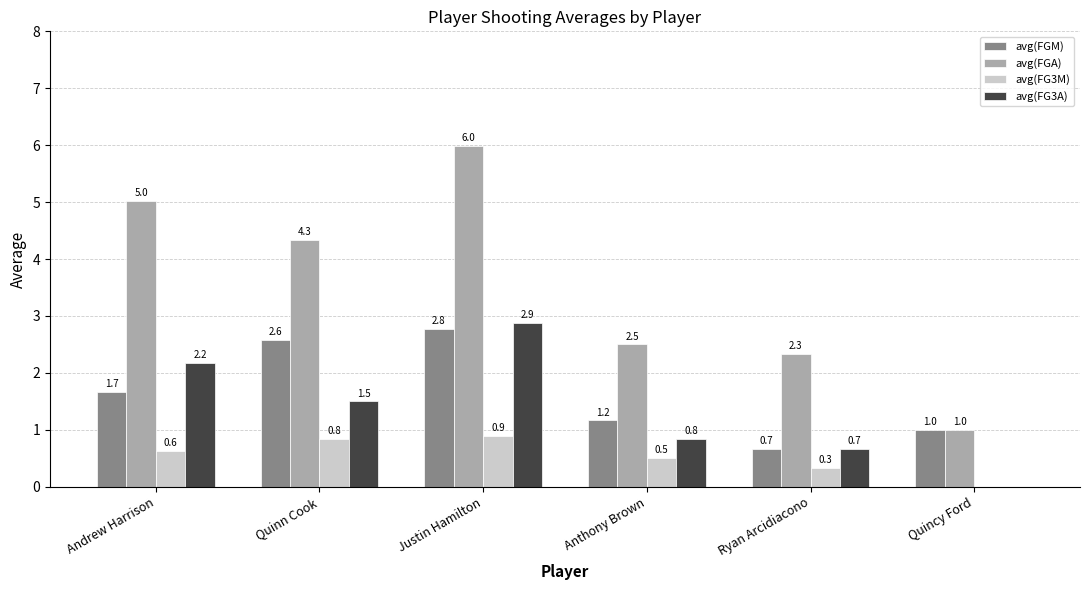

Between Andrew Harrison and Ryan Arcidiacono, which series saw the biggest shift?

avg(FGA)